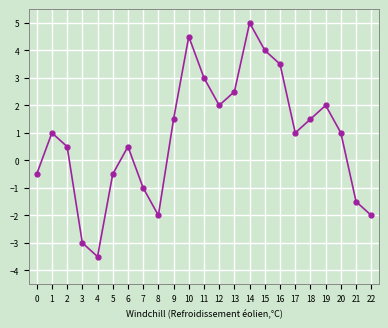

Approximately how many times larger is the value at 10 compared to 20?

4.5